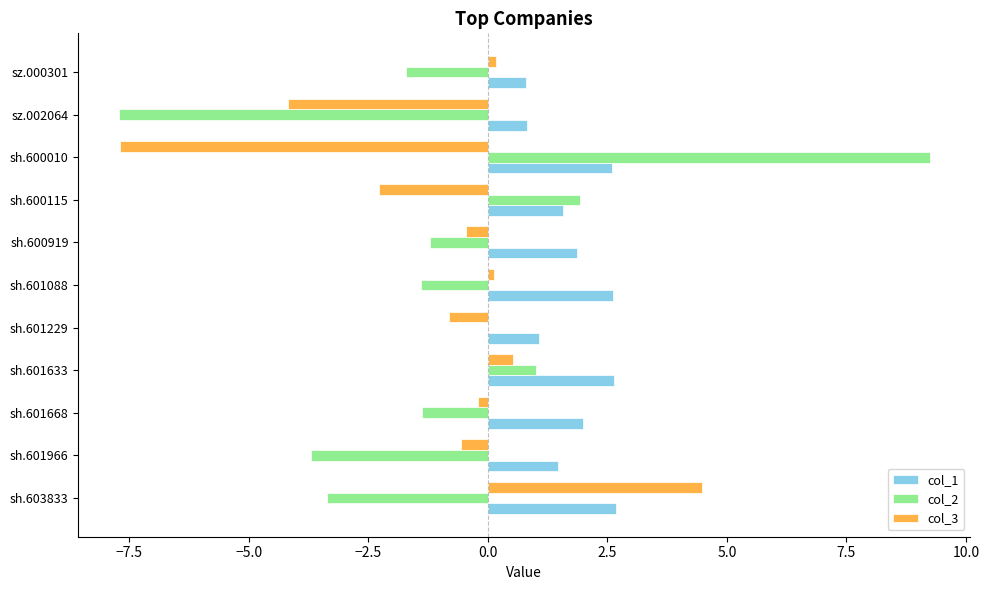

Between sh.601633 and sh.601229, which series saw the biggest shift?

col_1